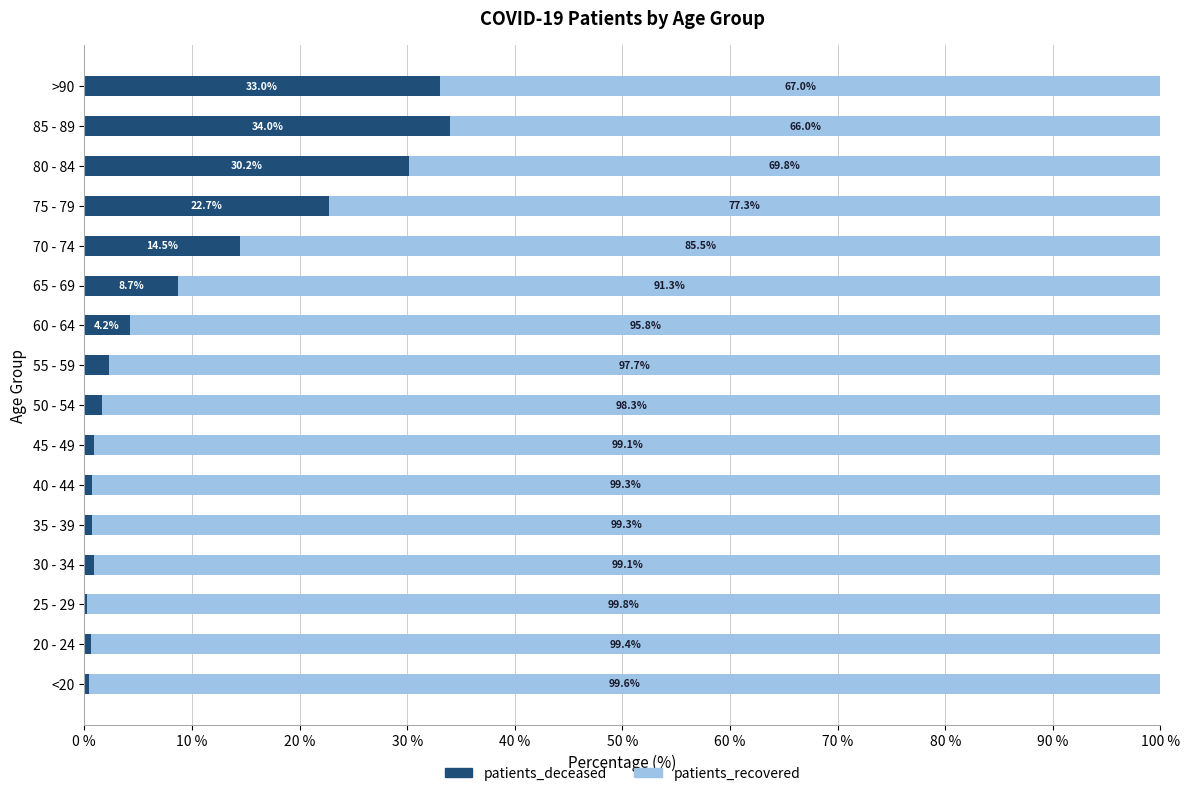

Which category has the highest value in the patients_deceased series?

85 - 89